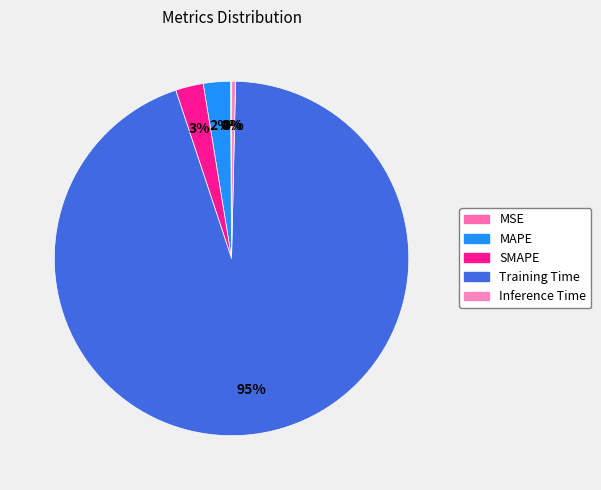

How many segments does this pie chart have?

5